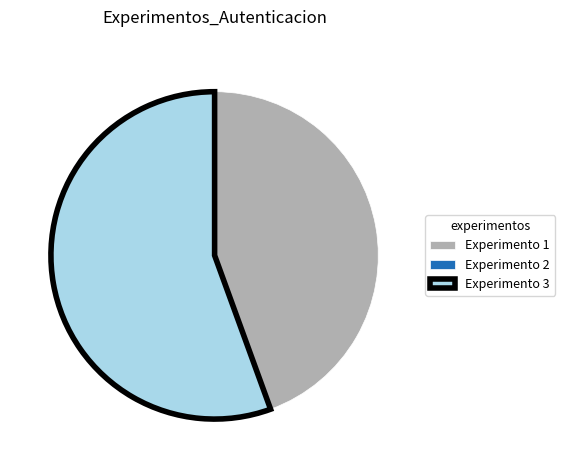

What is the ratio of the value at Experimento 1 to the value at Experimento 3?

0.8